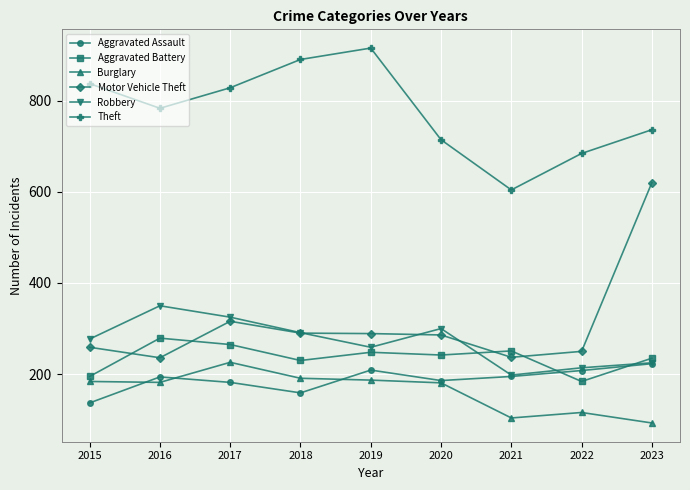

How many lines are shown in the chart?

6